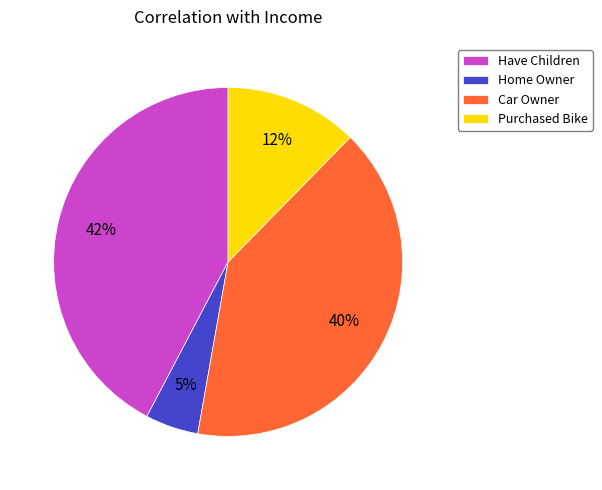

Count the number of slices in the pie.

4